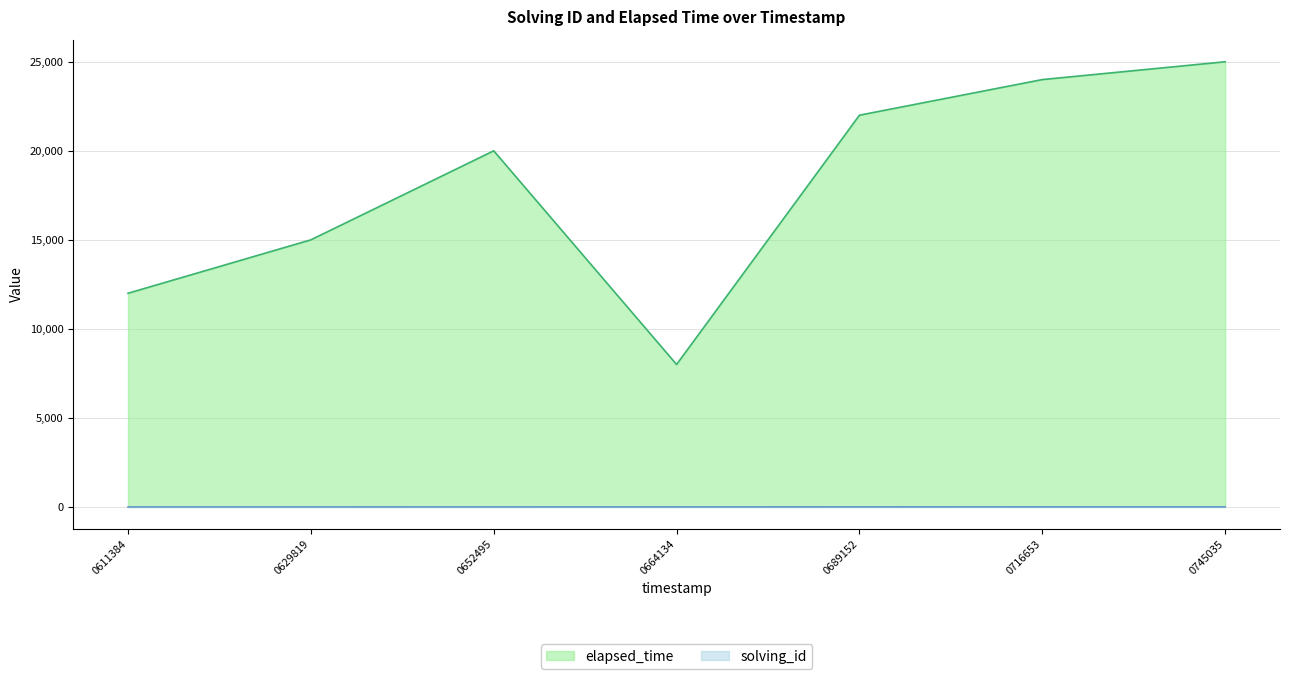

Between 0664134 and 0745035, which series saw the biggest shift?

elapsed_time